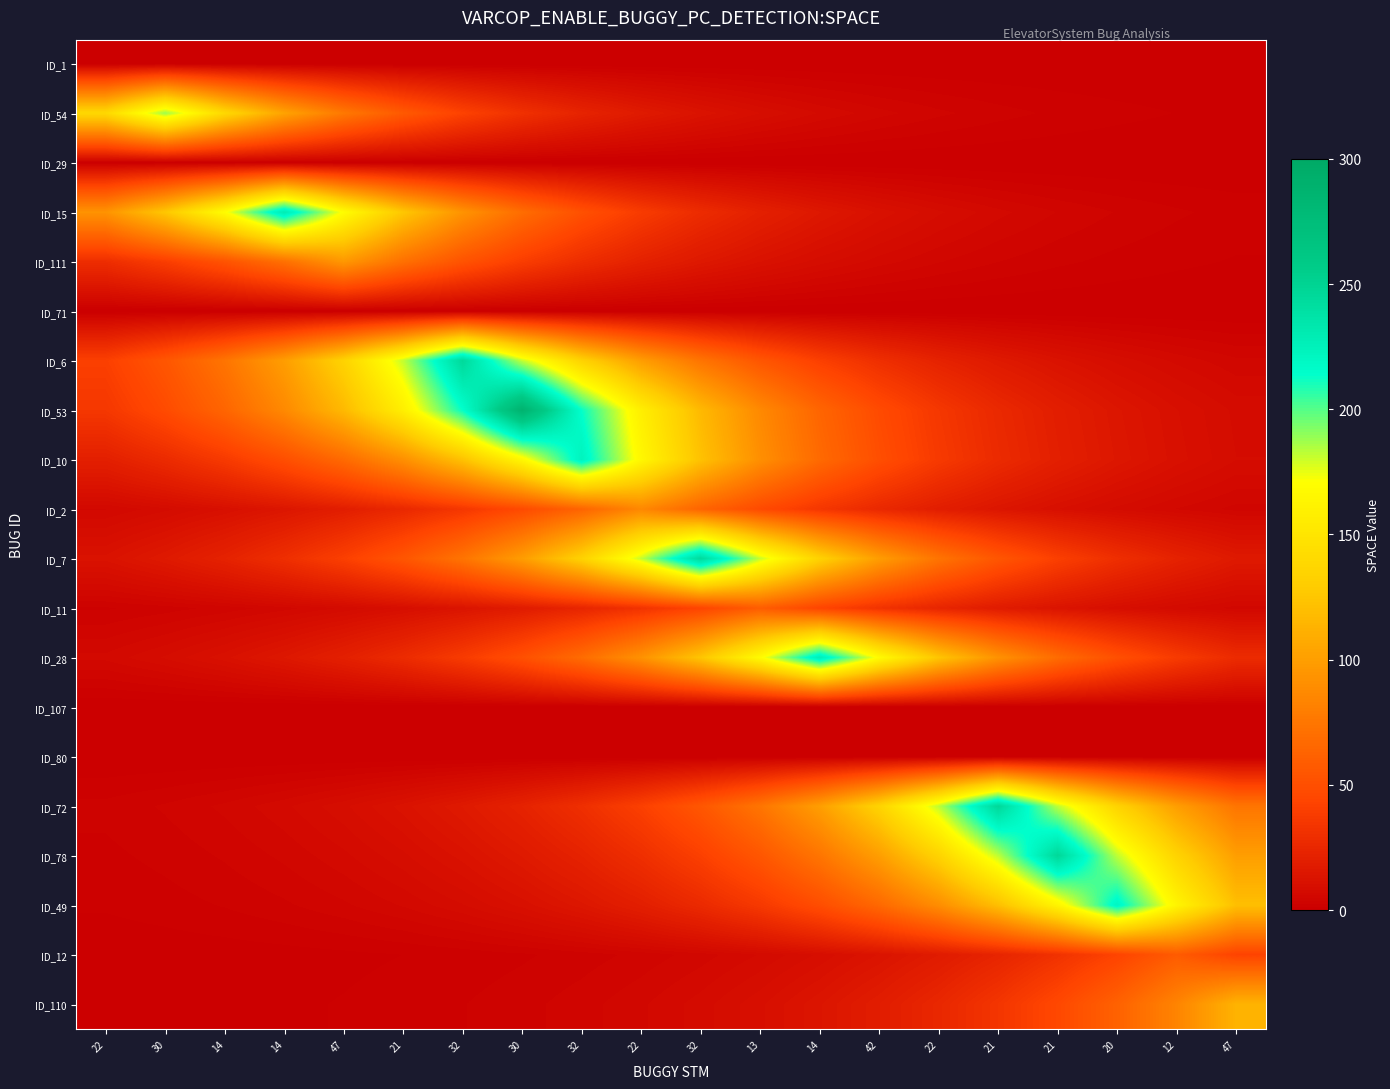

Reading right to left, what are all the values shown in this chart?

ID_1: 47=0.0	12=0.0	20=0.0	21=0.0	21=0.0	22=0.0	42=0.0	14=0.0	13=0.0	32=0.0	22=0.0	32=0.0	30=0.0	32=0.0	21=0.0	47=0.0	14=0.0	14=0.0	30=0.0	22=0.0
ID_54: 47=0.8	12=1.1	20=1.5	21=2.1	21=2.8	22=3.8	42=5.1	14=6.9	13=9.4	32=12.6	22=17.1	32=23.0	30=31.1	32=41.9	21=56.6	47=76.4	14=103.2	14=139.3	30=188.0	22=139.3
ID_29: 47=0.0	12=0.0	20=0.0	21=0.0	21=0.0	22=0.0	42=0.0	14=0.0	13=0.0	32=0.0	22=0.0	32=0.0	30=0.0	32=0.0	21=0.0	47=0.0	14=0.0	14=0.0	30=0.0	22=0.0
ID_15: 47=1.9	12=2.5	20=3.4	21=4.6	21=6.3	22=8.4	42=11.4	14=15.4	13=20.8	32=28.0	22=37.9	32=51.1	30=69.0	32=93.1	21=125.7	47=169.6	14=229.0	14=169.6	30=125.7	22=93.1
ID_111: 47=1.1	12=1.4	20=1.9	21=2.6	21=3.5	22=4.8	42=6.5	14=8.7	13=11.8	32=15.9	22=21.4	32=28.9	30=39.0	32=52.7	21=71.1	47=96.0	14=71.1	14=52.7	30=39.0	22=28.9
ID_71: 47=0.0	12=0.0	20=0.0	21=0.0	21=0.0	22=0.0	42=0.0	14=0.0	13=0.0	32=0.0	22=0.0	32=0.0	30=0.0	32=0.0	21=0.0	47=0.0	14=0.0	14=0.0	30=0.0	22=0.0
ID_6: 47=5.0	12=6.7	20=9.0	21=12.2	21=16.5	22=22.2	42=30.0	14=40.5	13=54.7	32=73.8	22=99.6	32=134.5	30=181.5	32=245.0	21=181.5	47=134.5	14=99.6	14=73.8	30=54.7	22=40.5
ID_53: 47=7.9	12=10.6	20=14.3	21=19.4	21=26.1	22=35.3	42=47.6	14=64.3	13=86.7	32=117.1	22=158.1	32=213.4	30=288.0	32=213.4	21=158.1	47=117.1	14=86.7	14=64.3	30=47.6	22=35.3
ID_10: 47=8.2	12=11.1	20=15.0	21=20.2	21=27.3	22=36.9	42=49.8	14=67.2	13=90.7	32=122.4	22=165.2	32=223.0	30=165.2	32=122.4	21=90.7	47=67.2	14=49.8	14=36.9	30=27.3	22=20.2
ID_2: 47=4.3	12=5.8	20=7.8	21=10.5	21=14.2	22=19.2	42=25.9	14=35.0	13=47.2	32=63.7	22=86.0	32=63.7	30=47.2	32=35.0	21=25.9	47=19.2	14=14.2	14=10.5	30=7.8	22=5.8
ID_7: 47=16.4	12=22.1	20=29.9	21=40.3	21=54.4	22=73.5	42=99.2	14=133.9	13=180.8	32=244.0	22=180.8	32=133.9	30=99.2	32=73.5	21=54.4	47=40.3	14=29.9	14=22.1	30=16.4	22=12.1
ID_11: 47=5.4	12=7.2	20=9.8	21=13.2	21=17.8	22=24.0	42=32.4	14=43.7	13=59.0	32=43.7	22=32.4	32=24.0	30=17.8	32=13.2	21=9.8	47=7.2	14=5.4	14=4.0	30=2.9	22=2.2
ID_28: 47=27.8	12=37.5	20=50.7	21=68.4	21=92.3	22=124.6	42=168.2	14=227.0	13=168.2	32=124.6	22=92.3	32=68.4	30=50.7	32=37.5	21=27.8	47=20.6	14=15.3	14=11.3	30=8.4	22=6.2
ID_107: 47=0.0	12=0.0	20=0.0	21=0.0	21=0.0	22=0.0	42=0.0	14=0.0	13=0.0	32=0.0	22=0.0	32=0.0	30=0.0	32=0.0	21=0.0	47=0.0	14=0.0	14=0.0	30=0.0	22=0.0
ID_80: 47=0.0	12=0.0	20=0.0	21=0.0	21=0.0	22=0.0	42=0.0	14=0.0	13=0.0	32=0.0	22=0.0	32=0.0	30=0.0	32=0.0	21=0.0	47=0.0	14=0.0	14=0.0	30=0.0	22=0.0
ID_72: 47=74.1	12=100.0	20=135.0	21=182.2	21=246.0	22=182.2	42=135.0	14=100.0	13=74.1	32=54.9	22=40.7	32=30.1	30=22.3	32=16.5	21=12.2	47=9.1	14=6.7	14=5.0	30=3.7	22=2.7
ID_78: 47=100.0	12=135.0	20=182.2	21=246.0	21=182.2	22=135.0	42=100.0	14=74.1	13=54.9	32=40.7	22=30.1	32=22.3	30=16.5	32=12.2	21=9.1	47=6.7	14=5.0	14=3.7	30=2.7	22=2.0
ID_49: 47=120.7	12=163.0	20=220.0	21=163.0	21=120.7	22=89.4	42=66.3	14=49.1	13=36.4	32=26.9	22=20.0	32=14.8	30=11.0	32=8.1	21=6.0	47=4.5	14=3.3	14=2.4	30=1.8	22=1.3
ID_12: 47=43.0	12=58.0	20=43.0	21=31.8	21=23.6	22=17.5	42=12.9	14=9.6	13=7.1	32=5.3	22=3.9	32=2.9	30=2.1	32=1.6	21=1.2	47=0.9	14=0.6	14=0.5	30=0.4	22=0.3
ID_110: 47=113.0	12=83.7	20=62.0	21=45.9	21=34.0	22=25.2	42=18.7	14=13.8	13=10.3	32=7.6	22=5.6	32=4.2	30=3.1	32=2.3	21=1.7	47=1.3	14=0.9	14=0.7	30=0.5	22=0.4